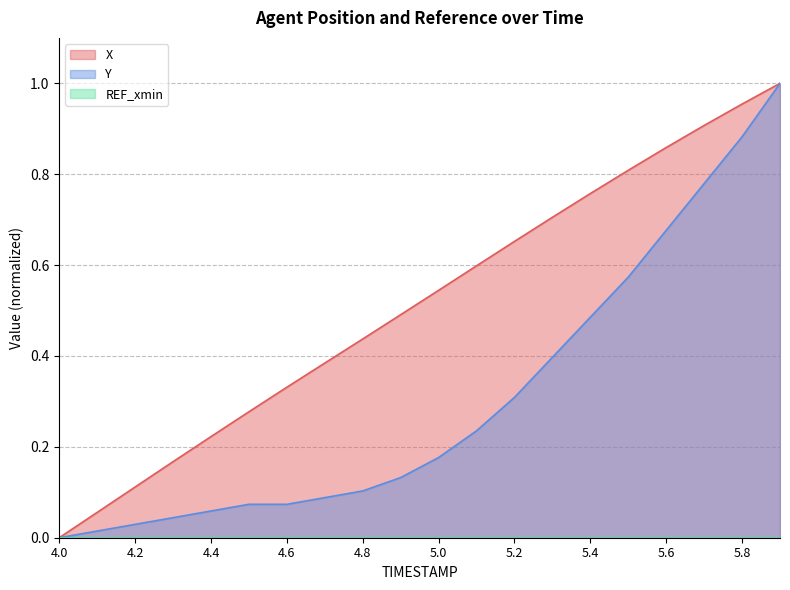

Reading right to left, transcribe all the data shown in this chart.

X: 5.9=1.0	5.8=1.0	5.7=0.9	5.6=0.9	5.5=0.8	5.4=0.8	5.3=0.7	5.2=0.7	5.1=0.6	5.0=0.5	4.9=0.5	4.8=0.4	4.7=0.4	4.6=0.3	4.5=0.3	4.4=0.2	4.3=0.2	4.2=0.1	4.1=0.1	4.0=0.0
Y: 5.9=1.0	5.8=0.9	5.7=0.8	5.6=0.7	5.5=0.6	5.4=0.5	5.3=0.4	5.2=0.3	5.1=0.2	5.0=0.2	4.9=0.1	4.8=0.1	4.7=0.1	4.6=0.1	4.5=0.1	4.4=0.1	4.3=0.0	4.2=0.0	4.1=0.0	4.0=0.0